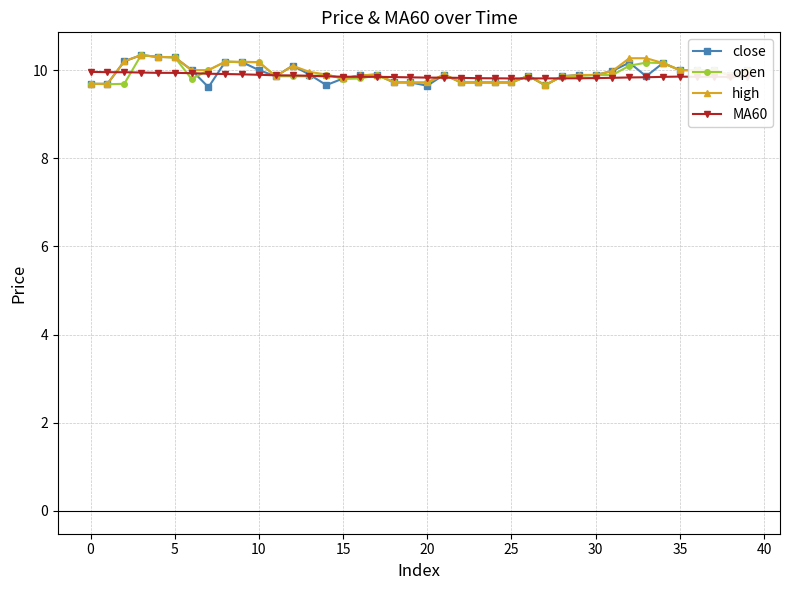

What is the value of the close point at the 30th from the left?

9.9